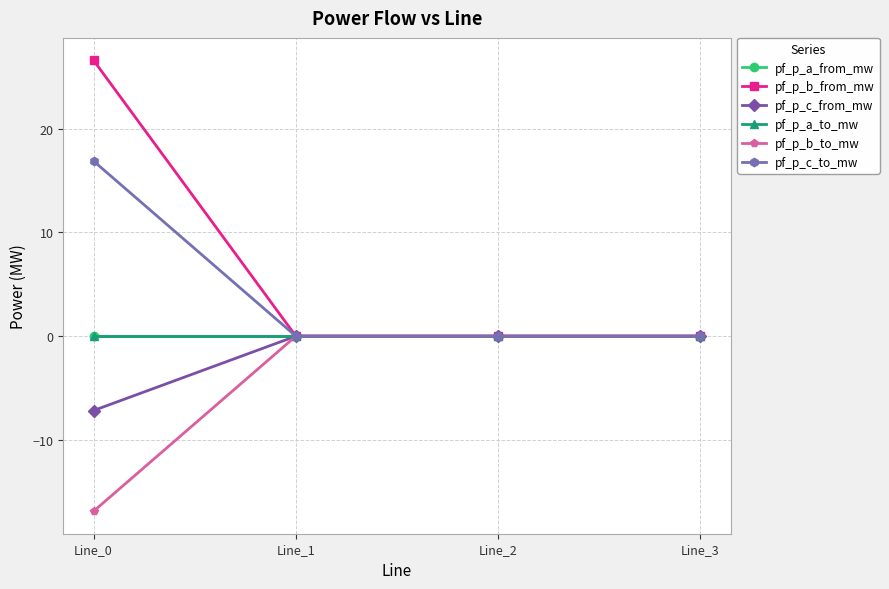

What is the total value across all series at Line_0?

19.4